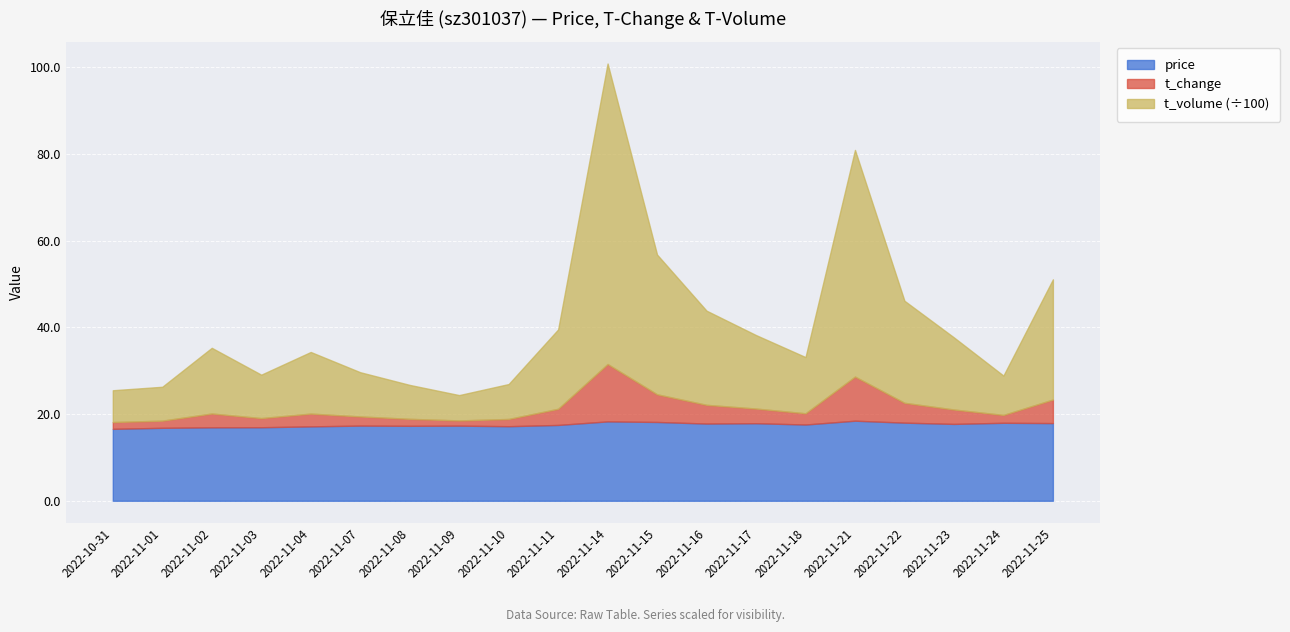

True or false: t_change and price intersect in this chart.

False